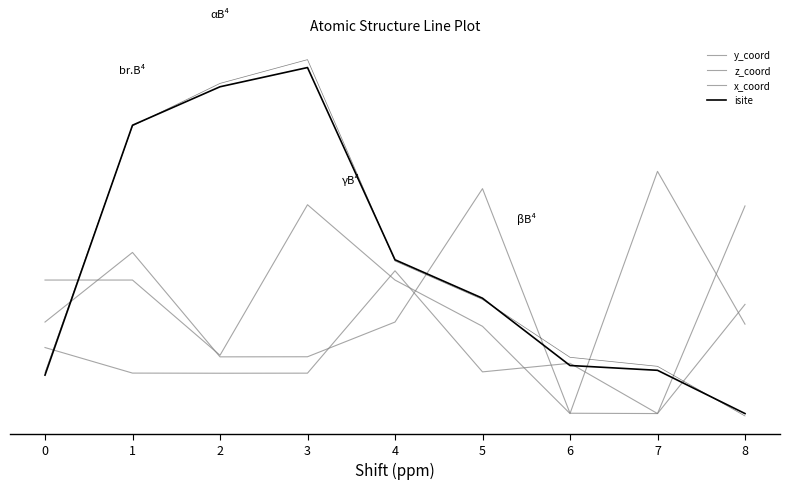

Is it true that x_coord equals 0.2 at 2?

True